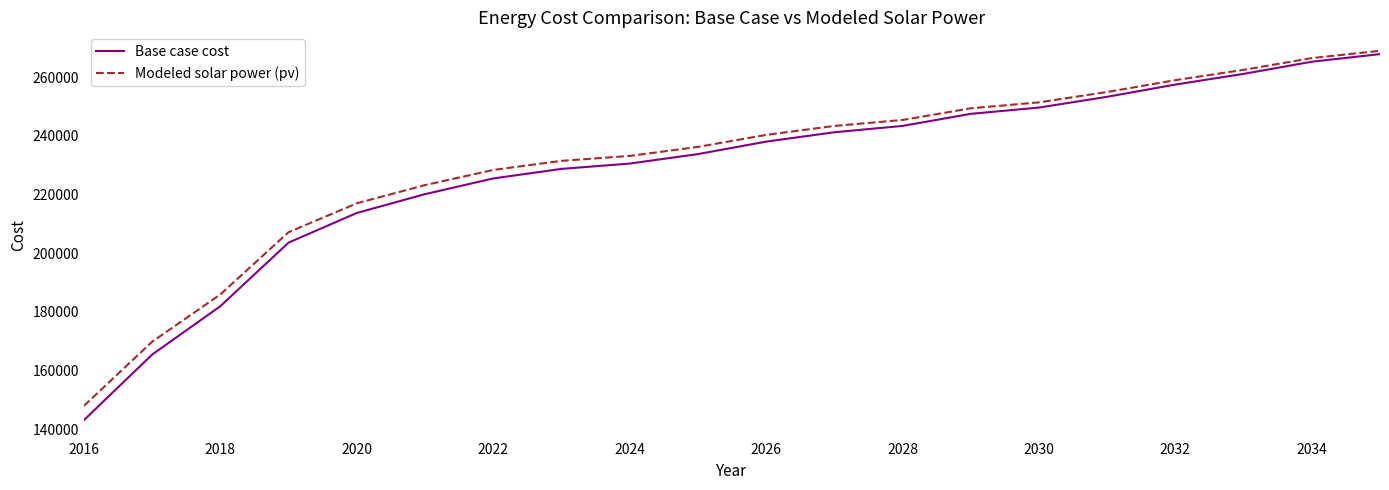

Count the number of data series in this chart.

2